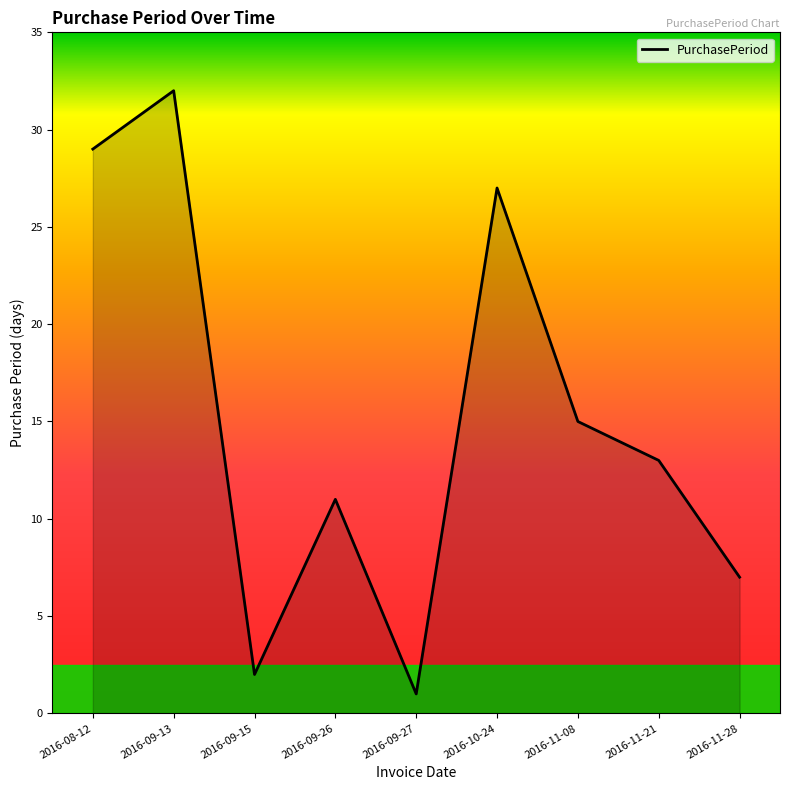

Reading left to right, what are all the values shown in this chart?

29	32	2	11	1	27	15	13	7